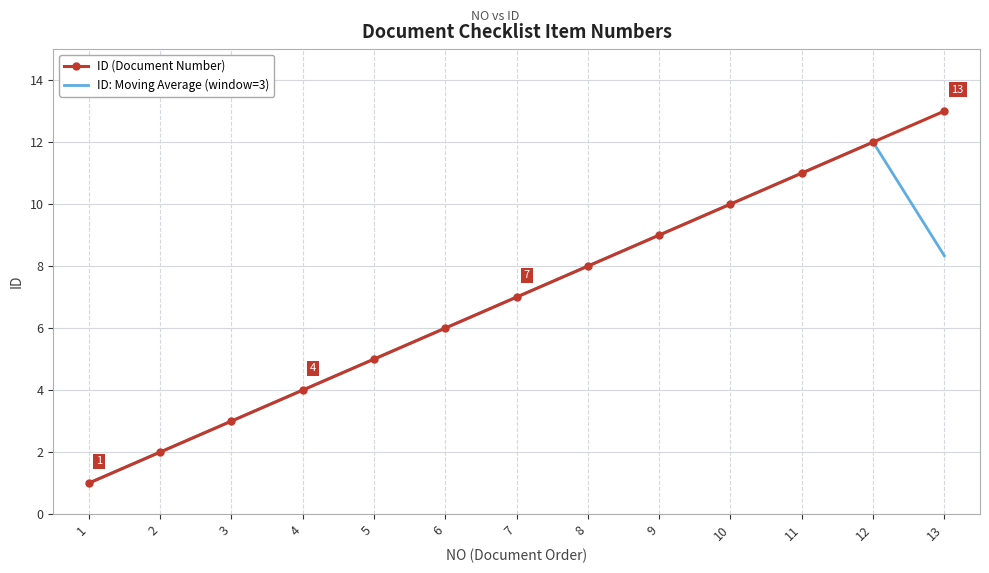

List the labels in order of ID: Moving Average (window=3) value, largest first.

12, 11, 10, 9, 13, 8, 7, 6, 5, 4, 3, 2, 1